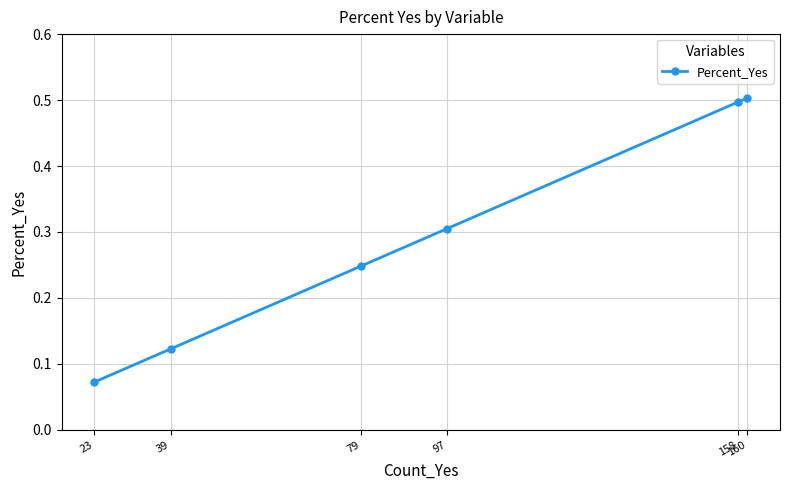

What is the sum of the values at 39 and 23?

0.2